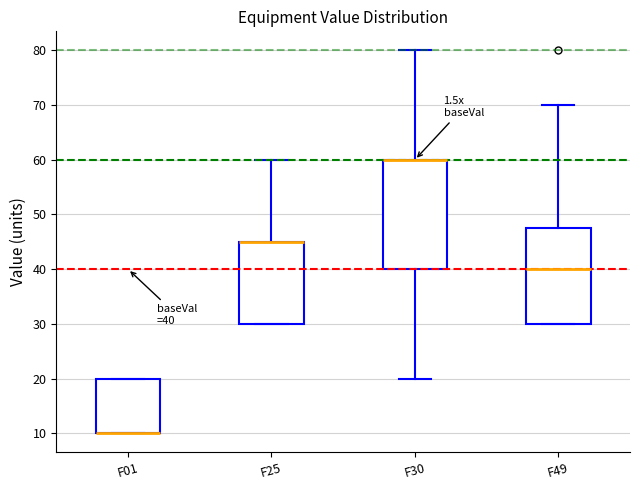

Comparing the boxes themselves (not the whiskers), which one is the tallest?

F30